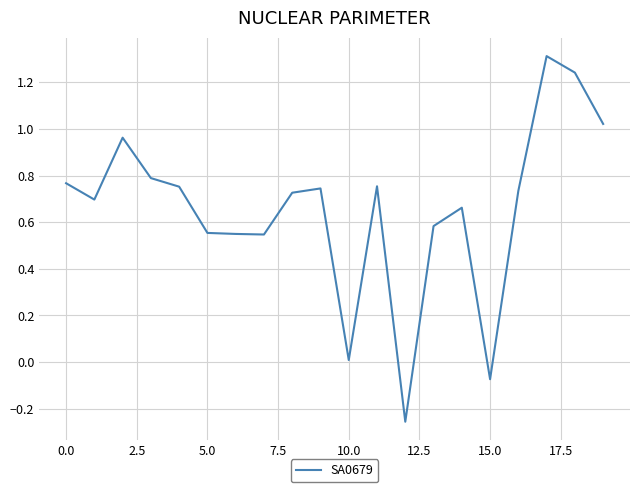

What is the sum of all values?

13.1